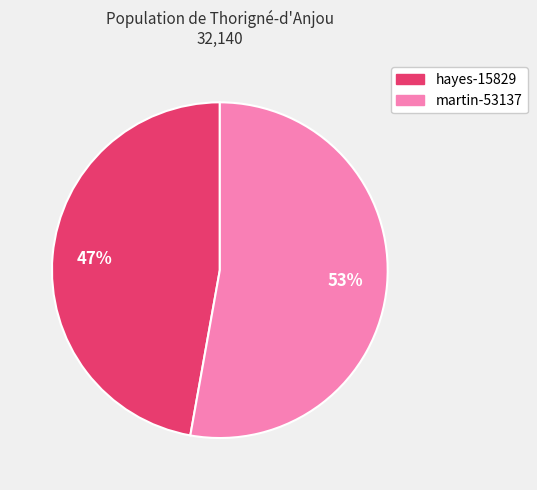

How many slices are in this pie chart?

2